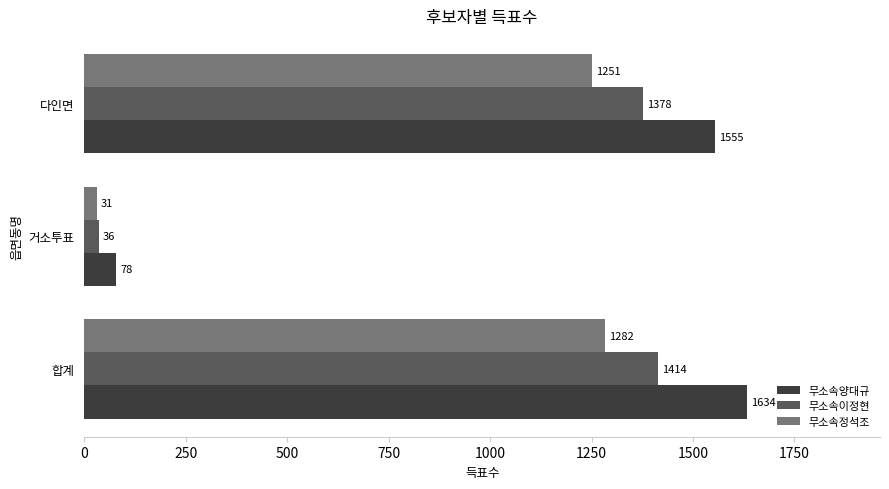

Which series has the largest total across all categories?

무소속양대규